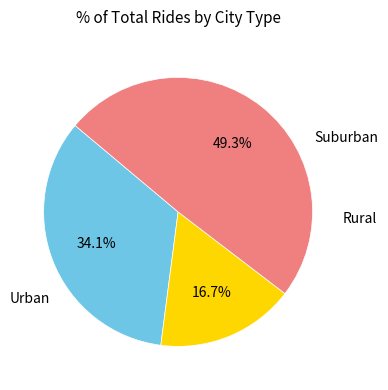

Is there any slice that represents more than half of the pie?

No